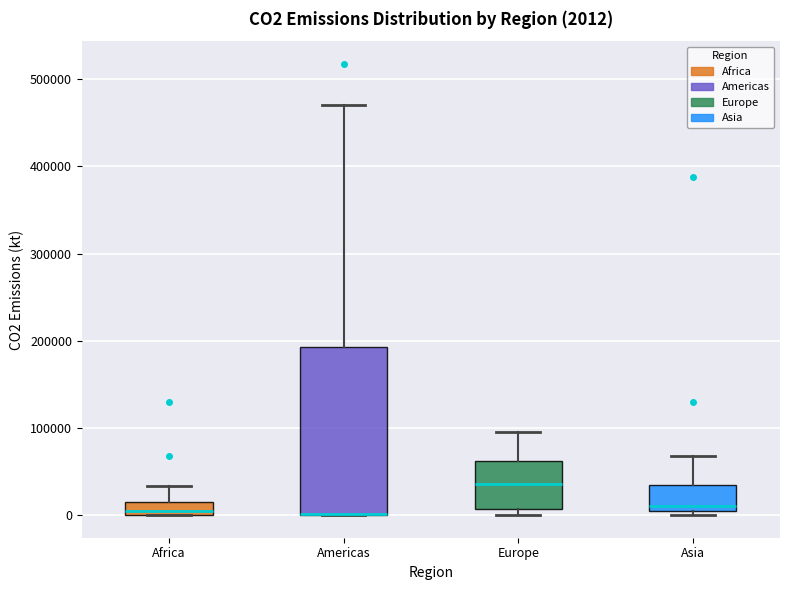

Comparing the boxes themselves (not the whiskers), which one is the tallest?

Americas